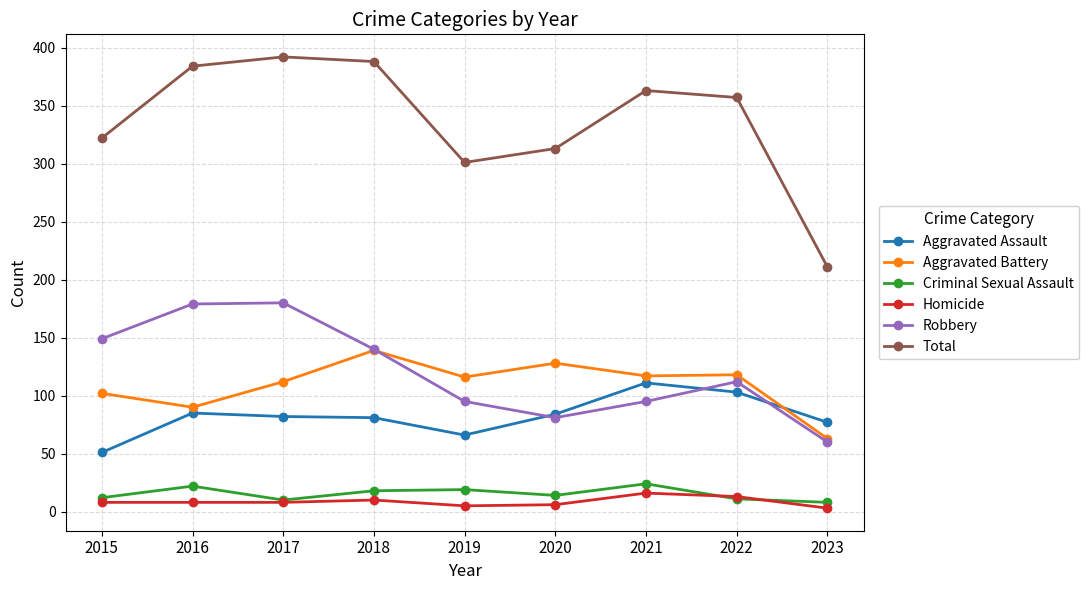

How many series are shown in this chart?

6